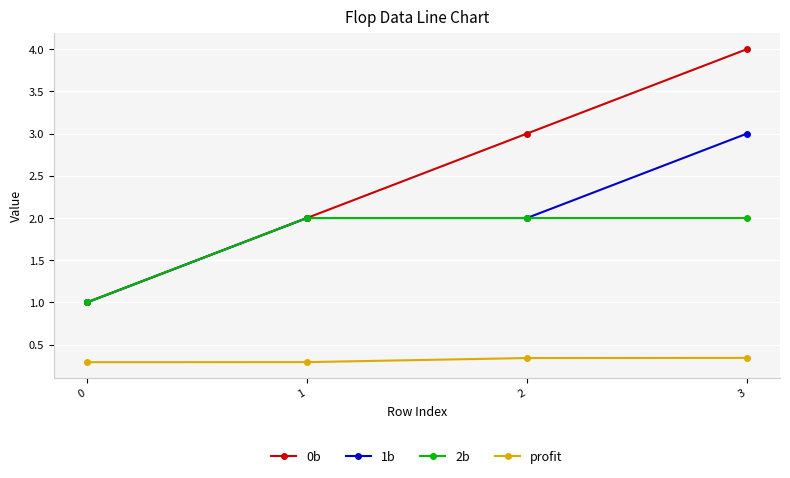

What is the greatest value displayed?

4.0